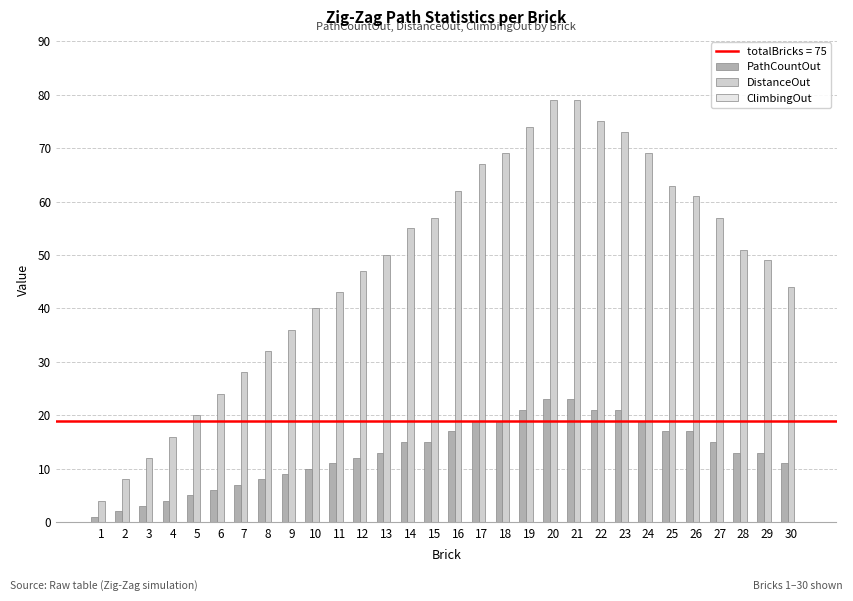

Is it true that DistanceOut equals 3 at 3?

False